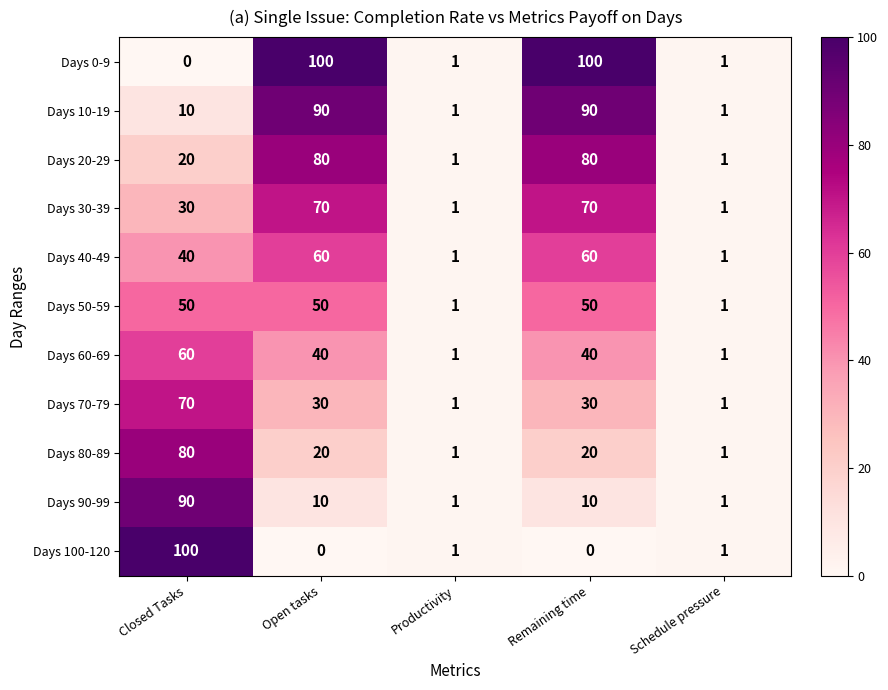

How many distinct data groups are displayed?

11